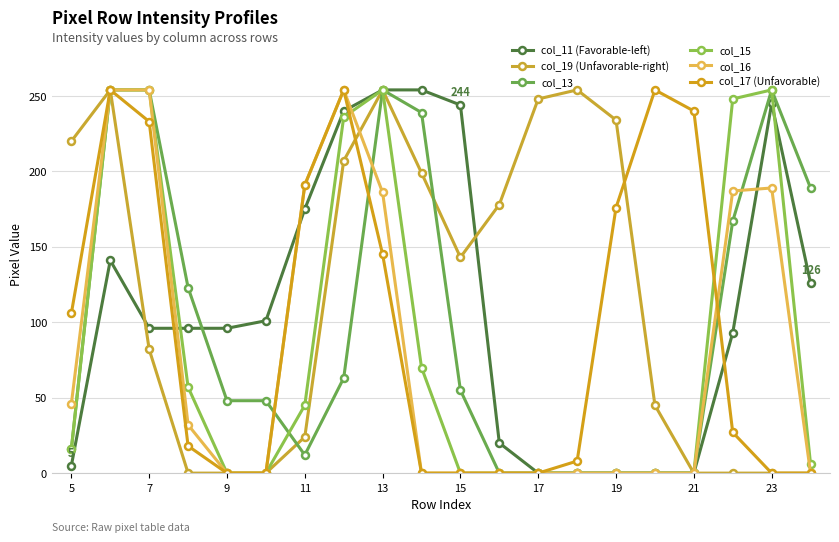

How many lines are shown in the chart?

6